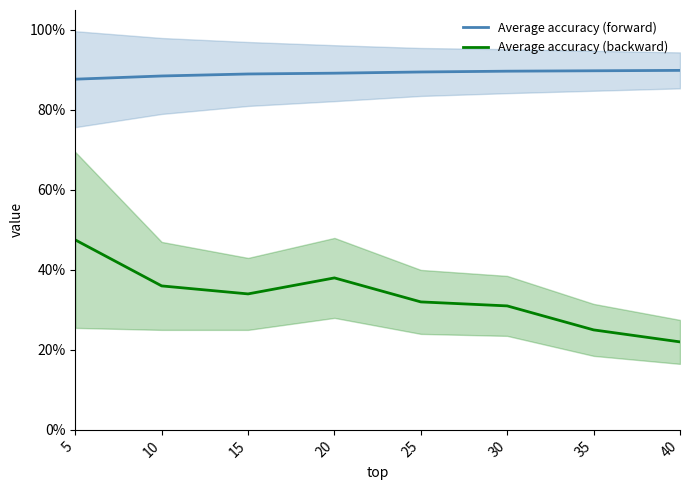

Which series changed the most between 25 and 30?

Average accuracy (backward)